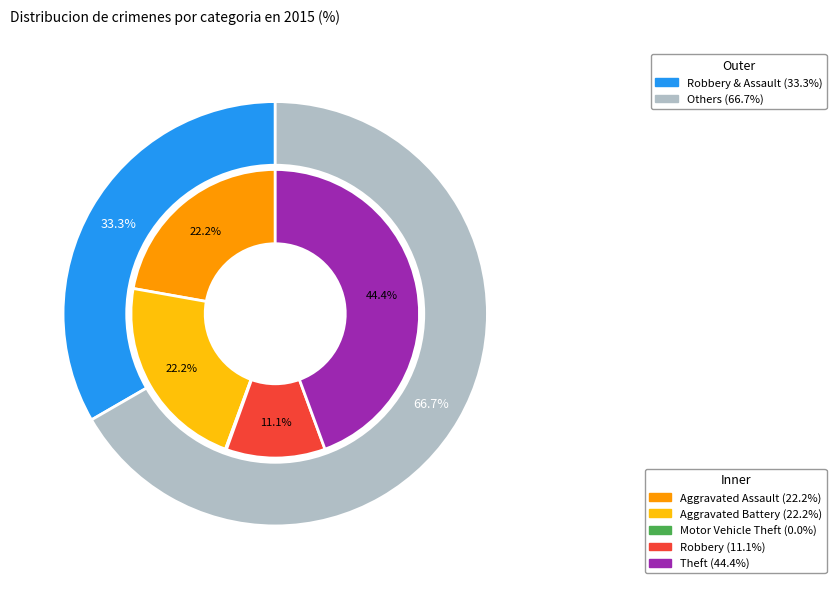

To the nearest percent, what is the difference between the largest and smallest slice percentages?

44%